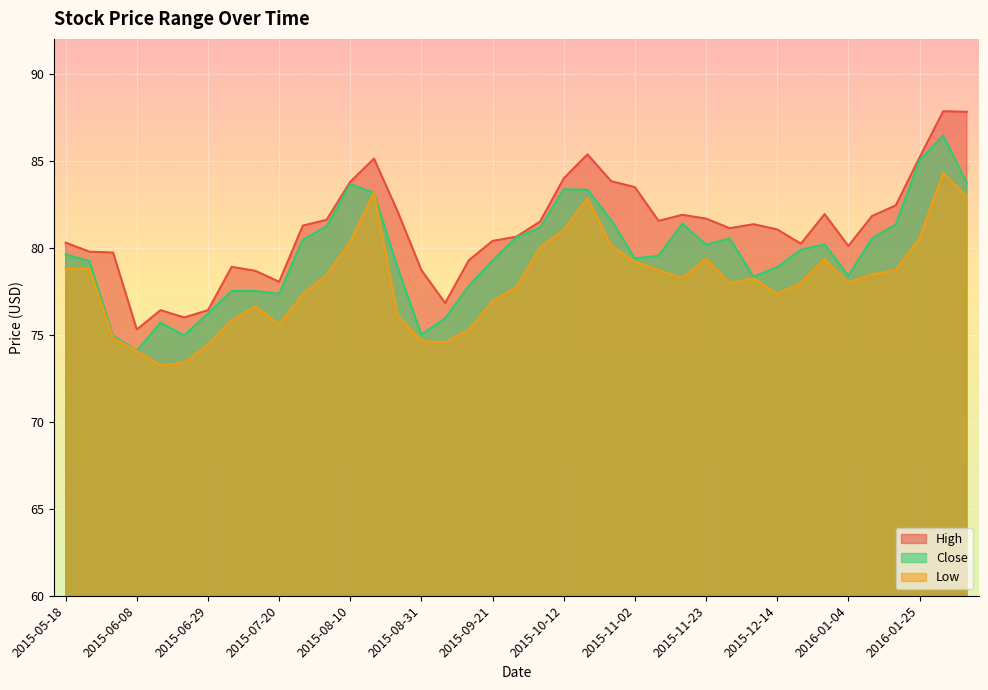

What is the difference between the maximum and minimum values in the High series?

12.5